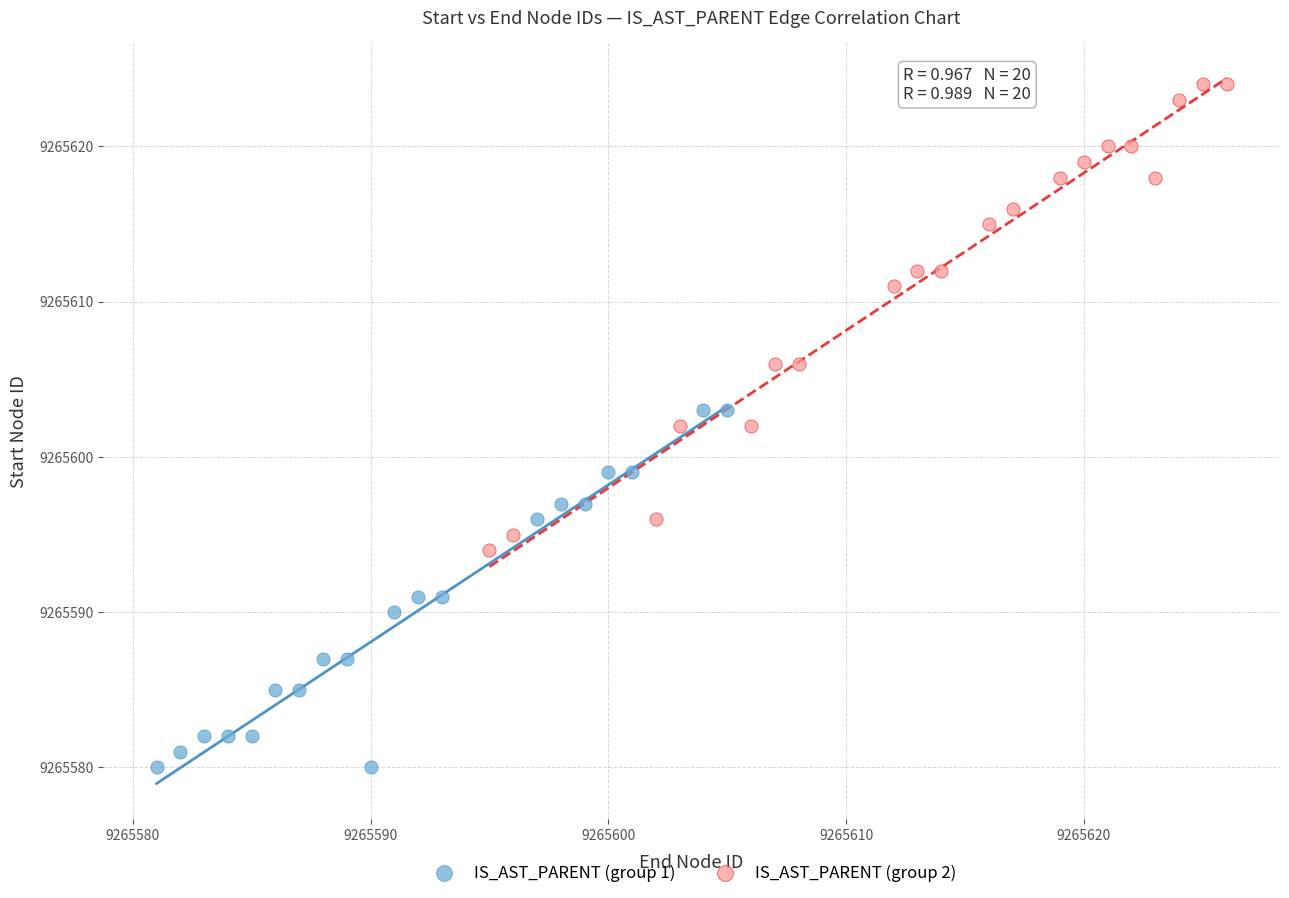

Which series contains the highest Y value?

IS_AST_PARENT (group 2)